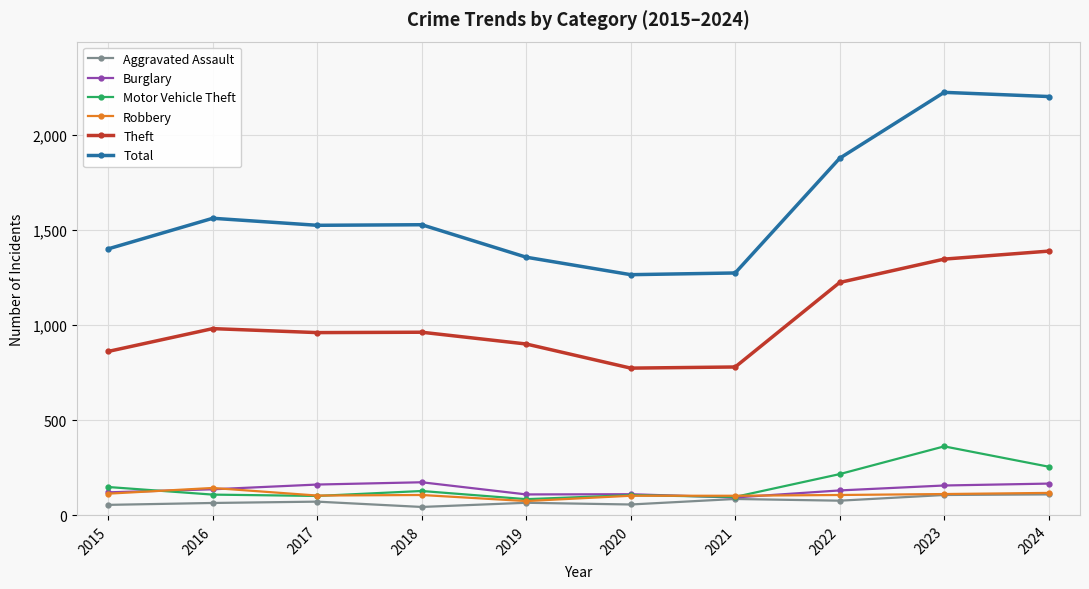

The Burglary series shows 173 at 2018. True or false?

True